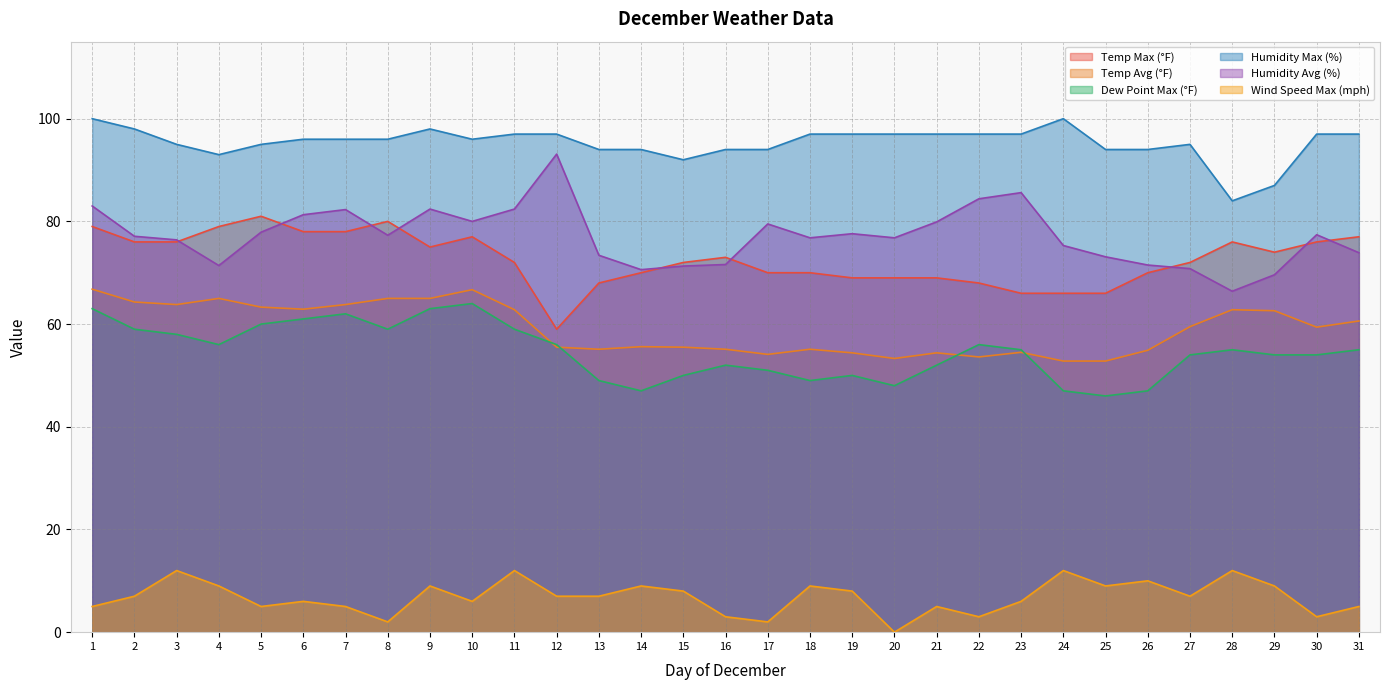

Count the number of categories in the chart.

31